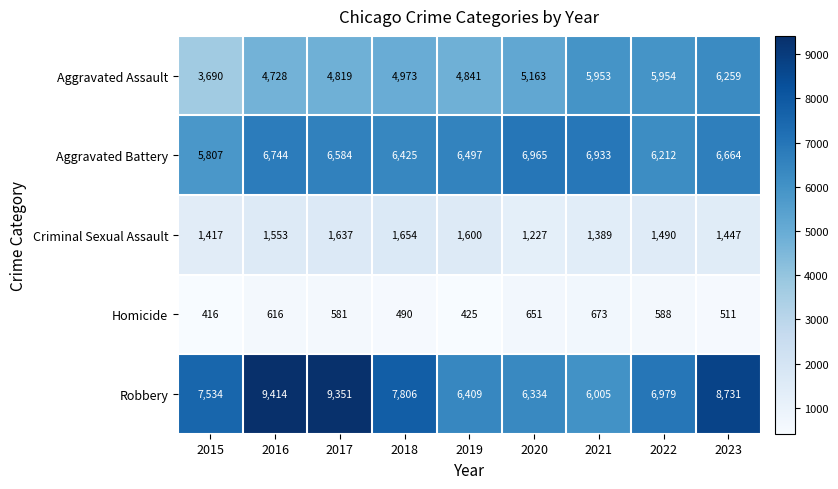

Which series has the largest total across all categories?

Robbery